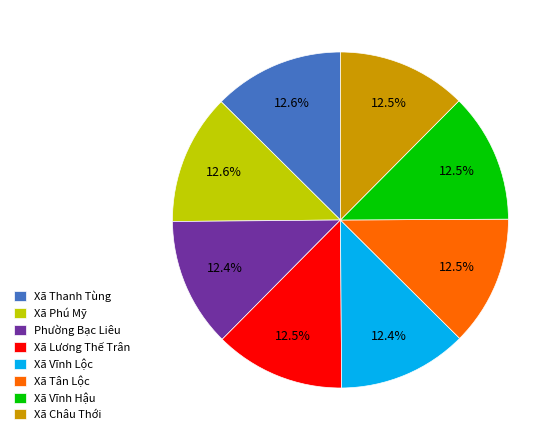

Does any single category account for the majority?

No